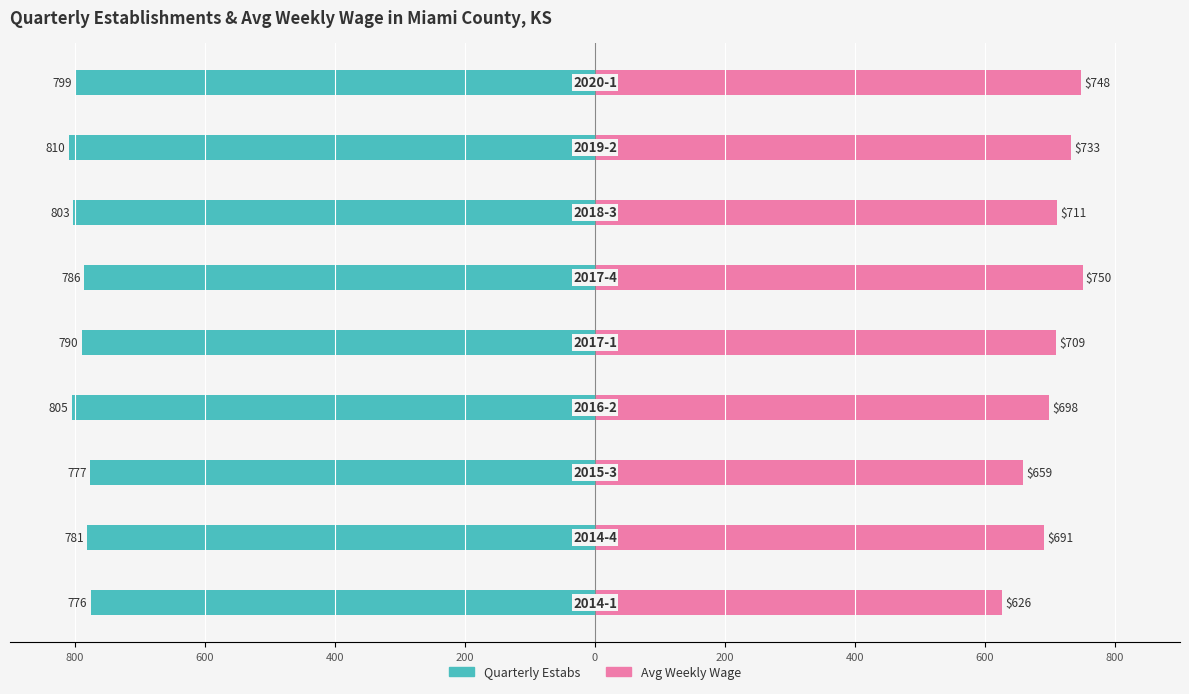

At how many categories does at least one series exceed 353?

9